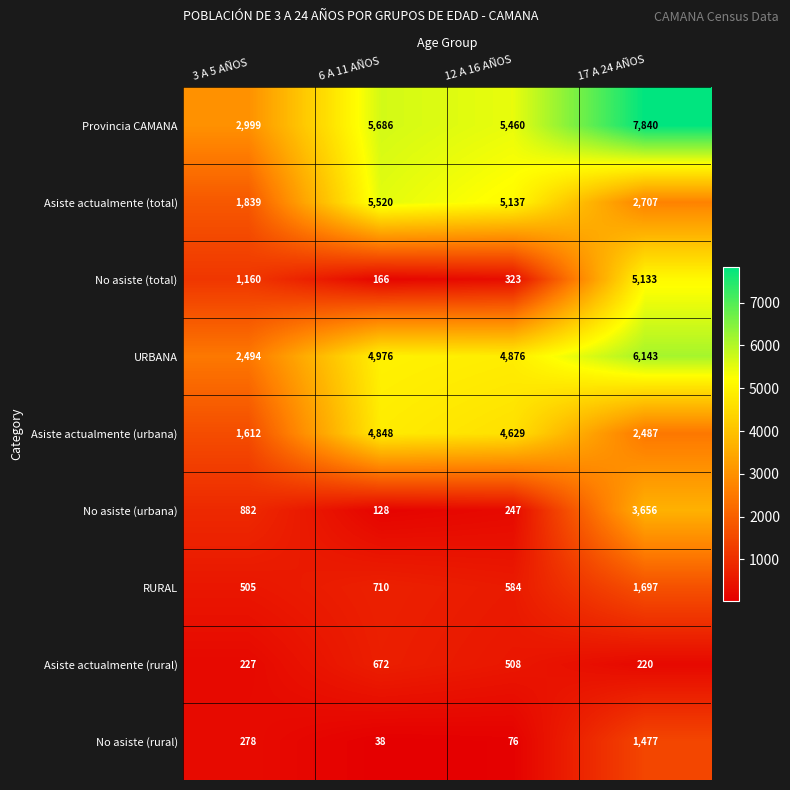

What is the maximum value shown in the chart?

7840